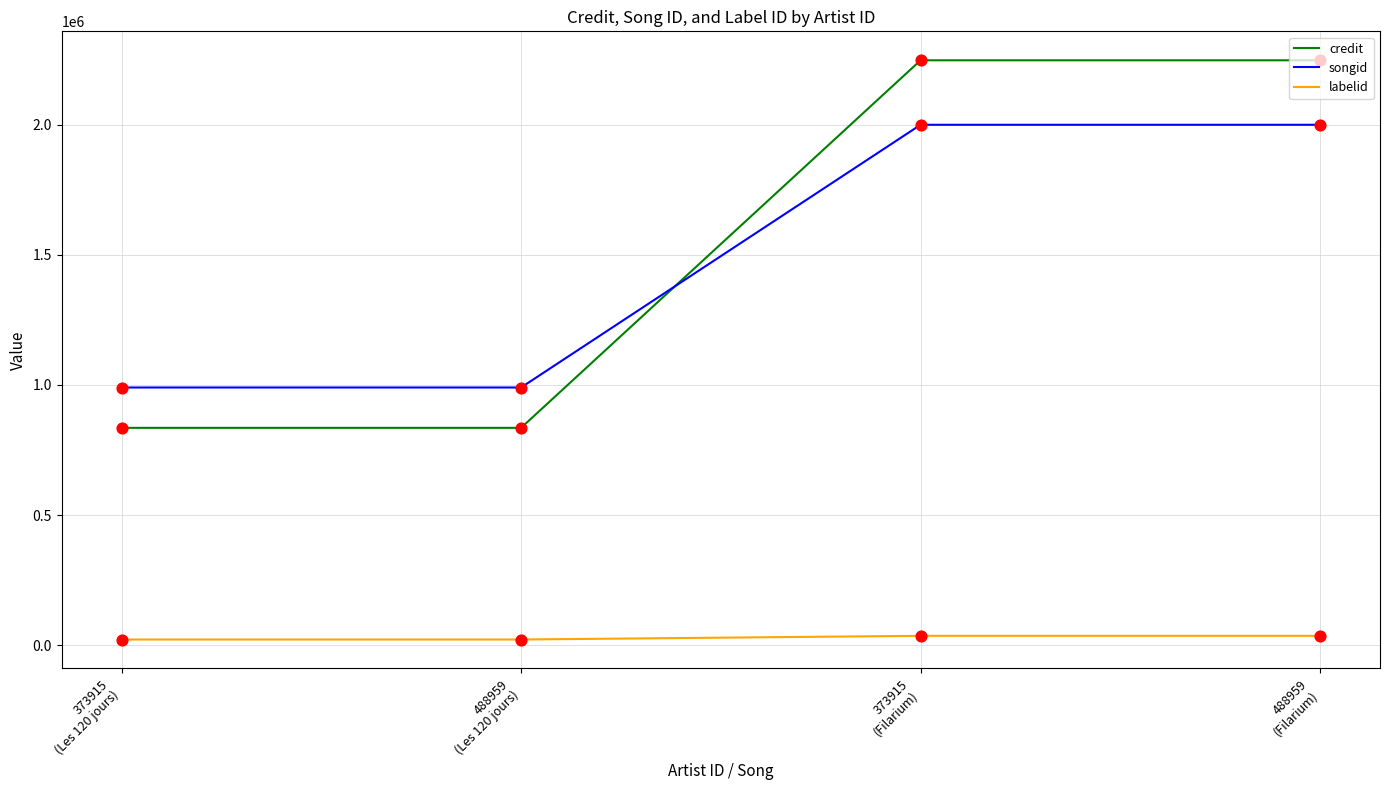

At how many categories does at least one series exceed 1757660?

2